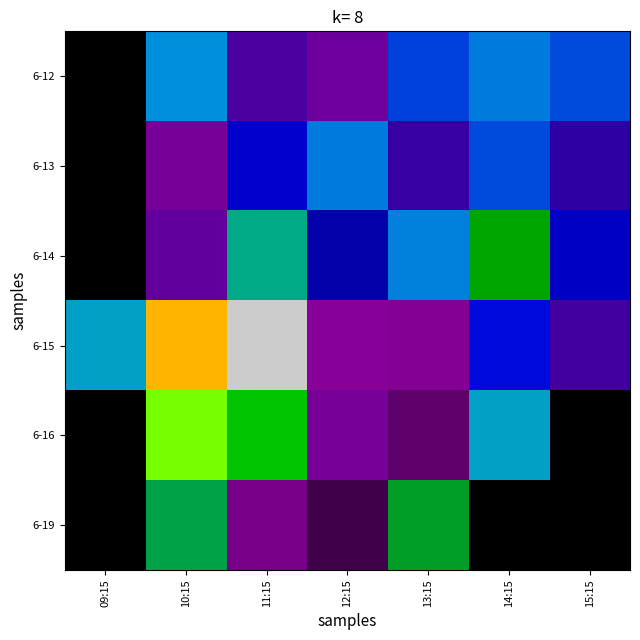

Between 12:15 and 09:15, which is larger?

12:15